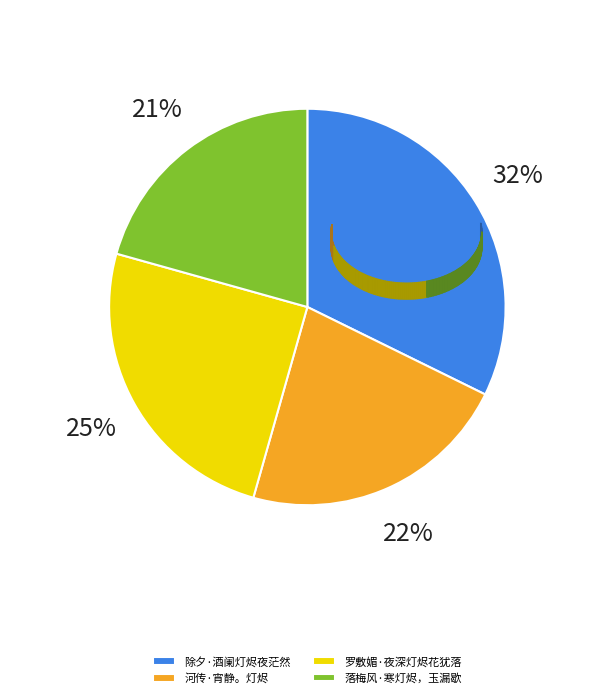

Which has a higher value, 落梅风·寒灯烬，玉漏歇 or 除夕·酒阑灯烬夜茫然?

除夕·酒阑灯烬夜茫然